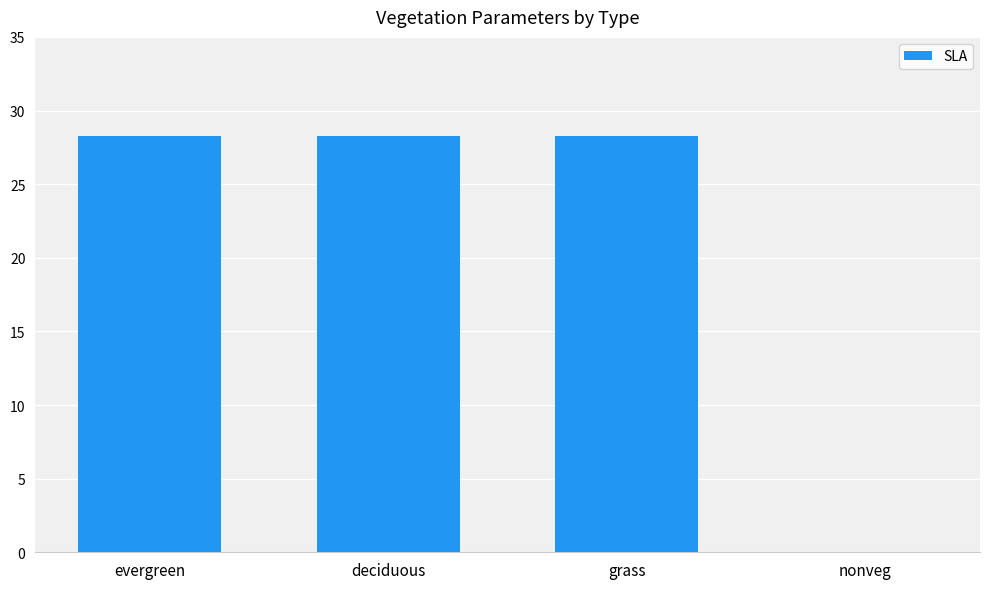

What is the change in value from deciduous to nonveg?

-28.2